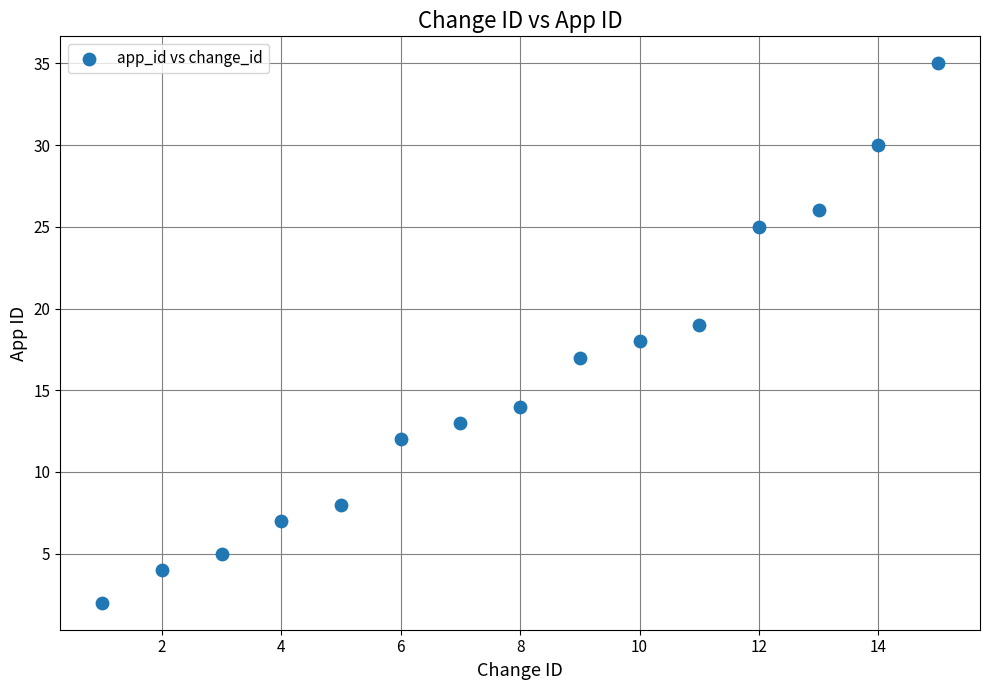

What is the range of Y values (max minus min)?

33